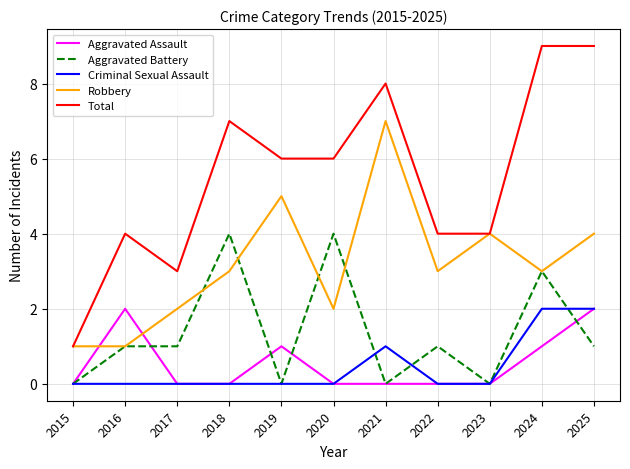

The value of Total at 2024 is 9. True or false?

True